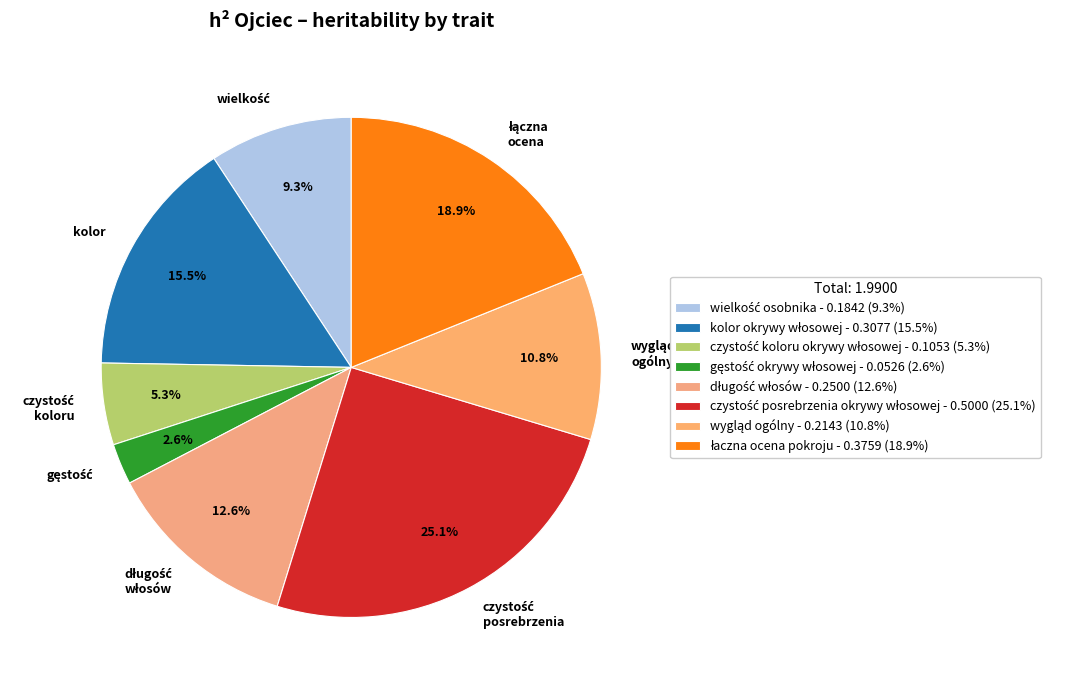

What portion of the pie excludes kolor?

84.5%